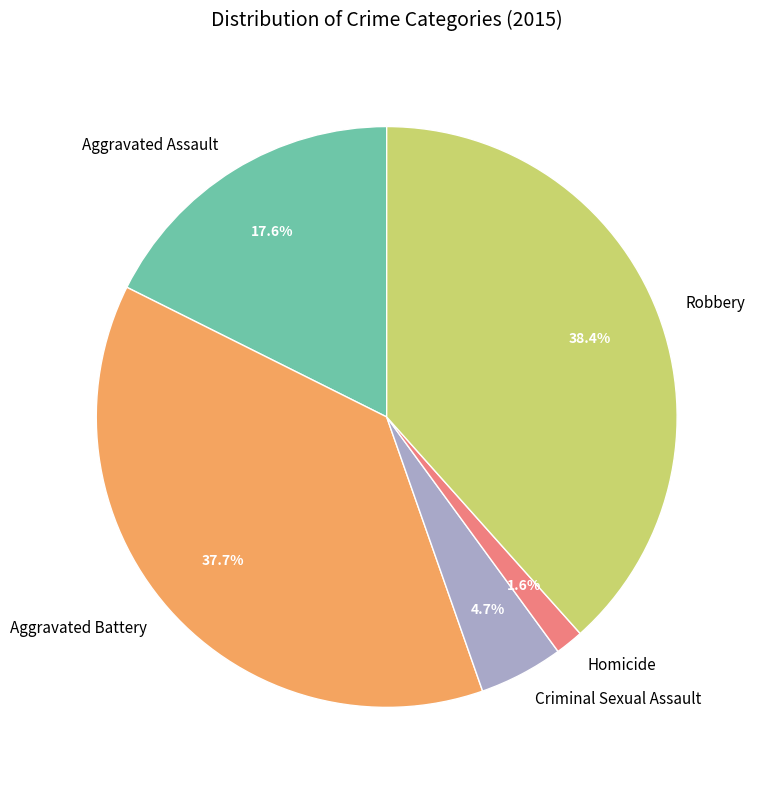

Count the number of slices in the pie.

5